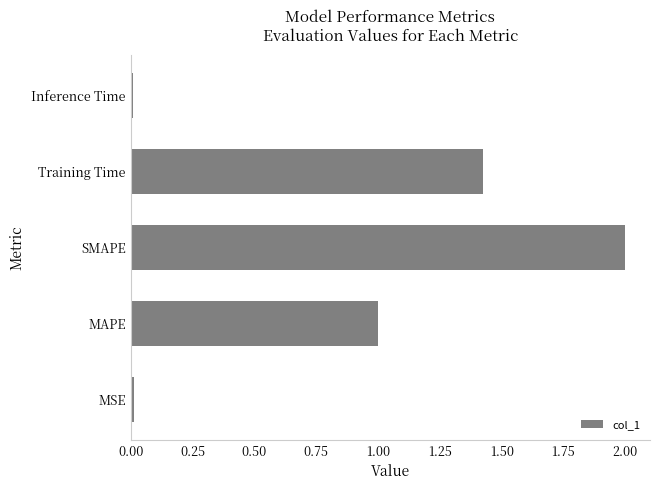

How many values are below 1?

2